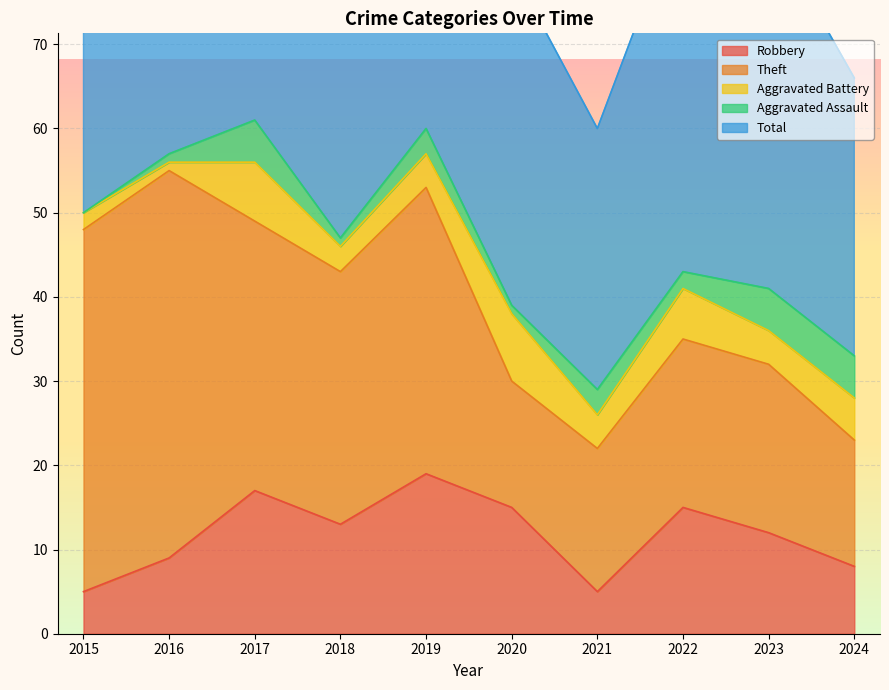

True or false: Theft has a value of 6 at 2020.

False